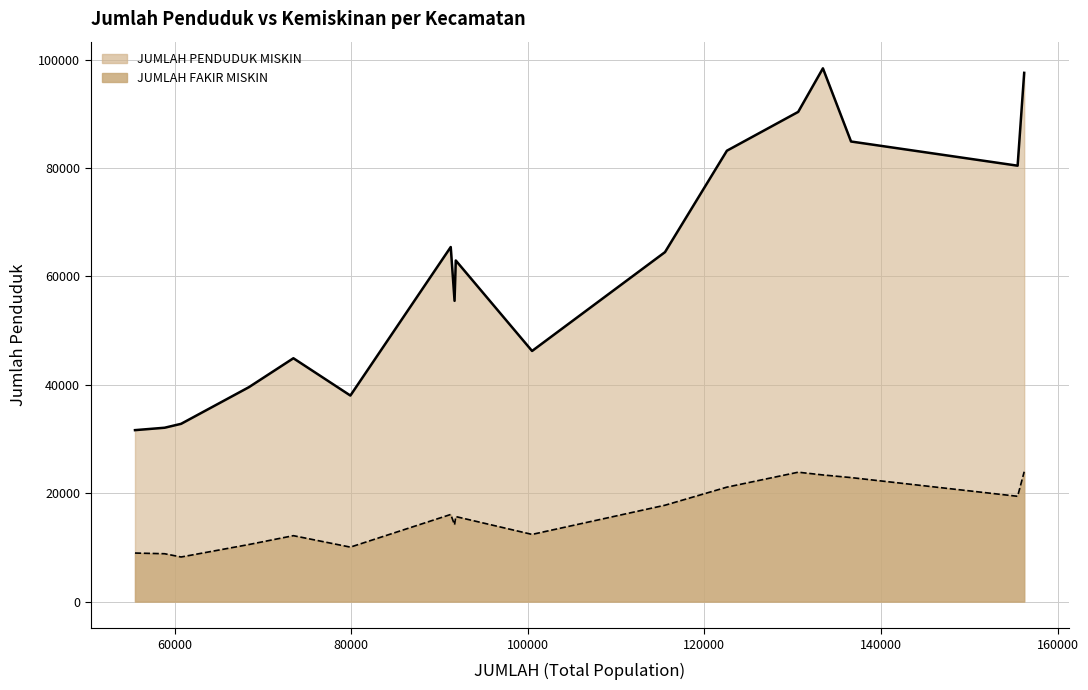

What is the maximum value for JUMLAH PENDUDUK MISKIN?

98411